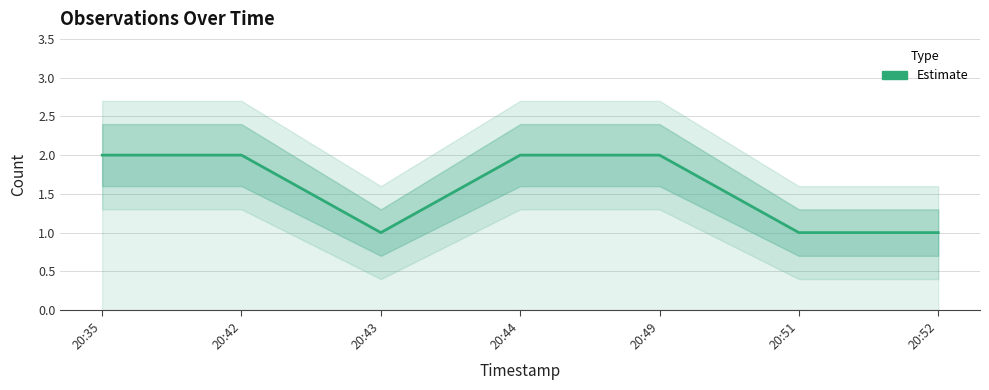

Rank the categories by value from lowest to highest.

20:43, 20:51, 20:52, 20:35, 20:42, 20:44, 20:49